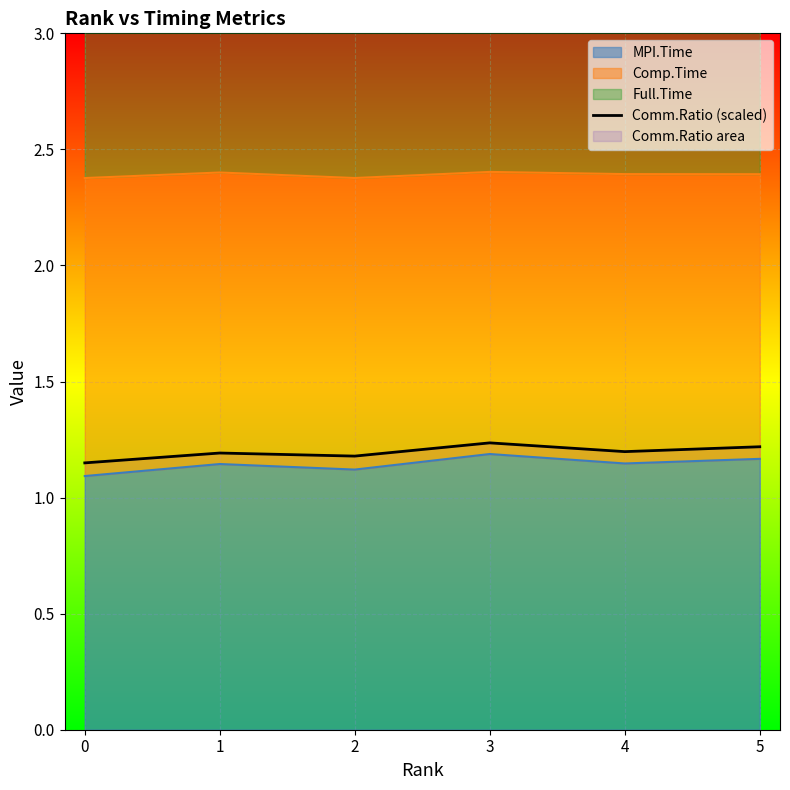

At which category does the data reach its first local peak?

1